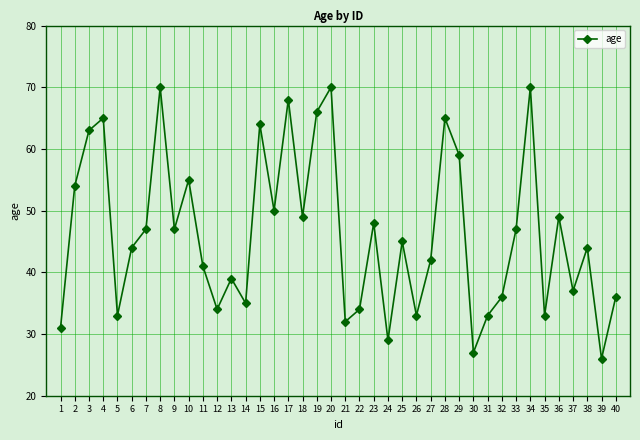

What is the value of the 24th point from the left?

29